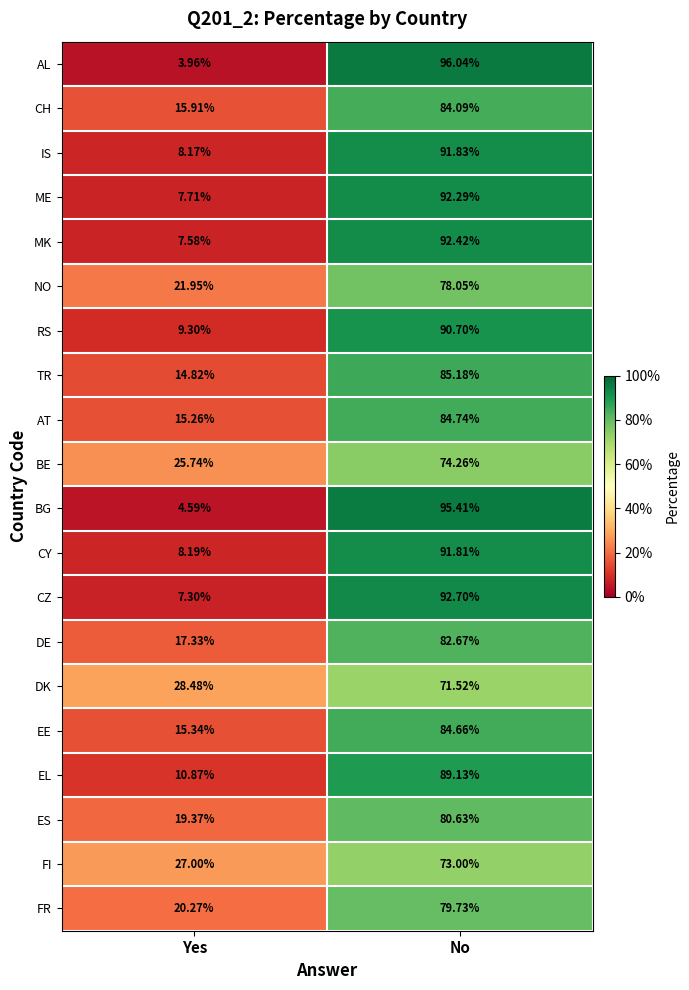

Which label corresponds to the largest value in the chart?

No